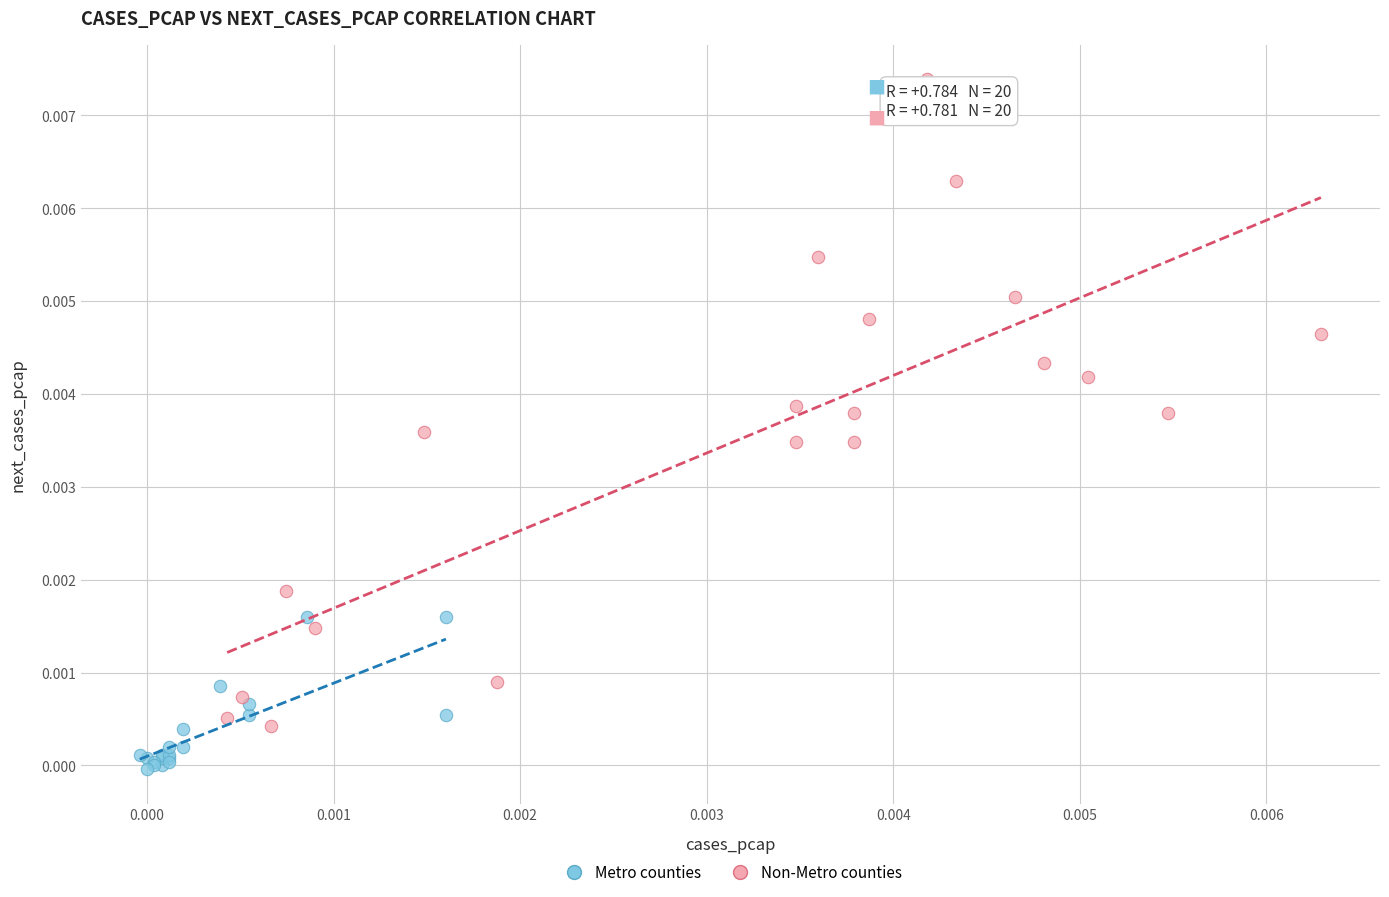

Which series reaches the minimum Y coordinate?

Metro counties